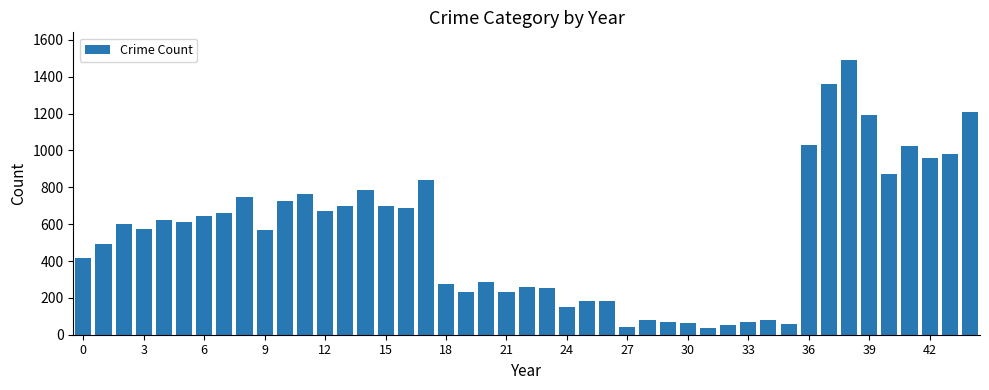

What is the greatest value displayed?

1492